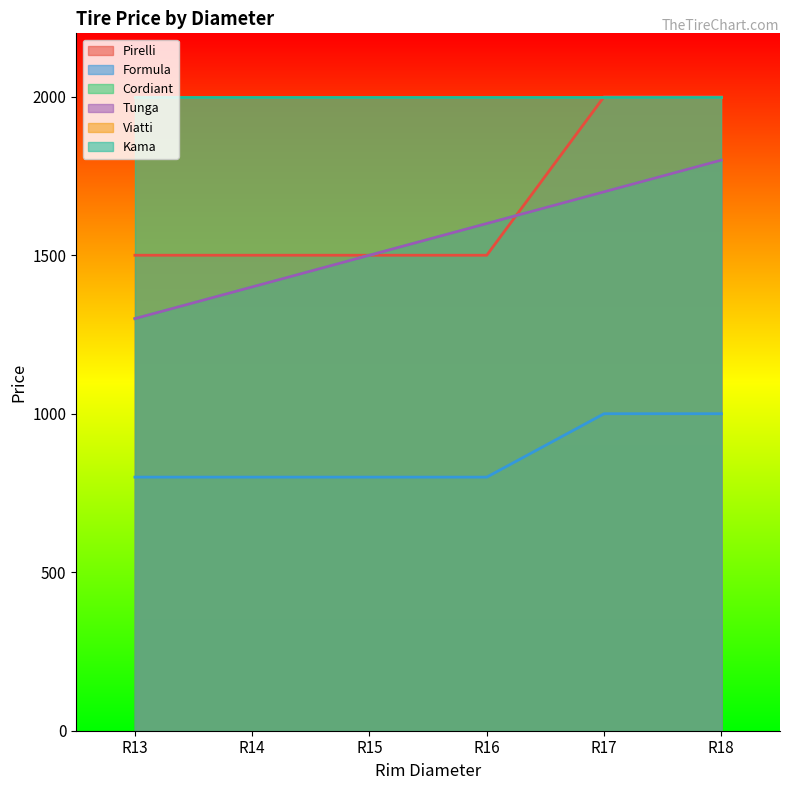

True or false: Formula and Tunga cross at least once.

False